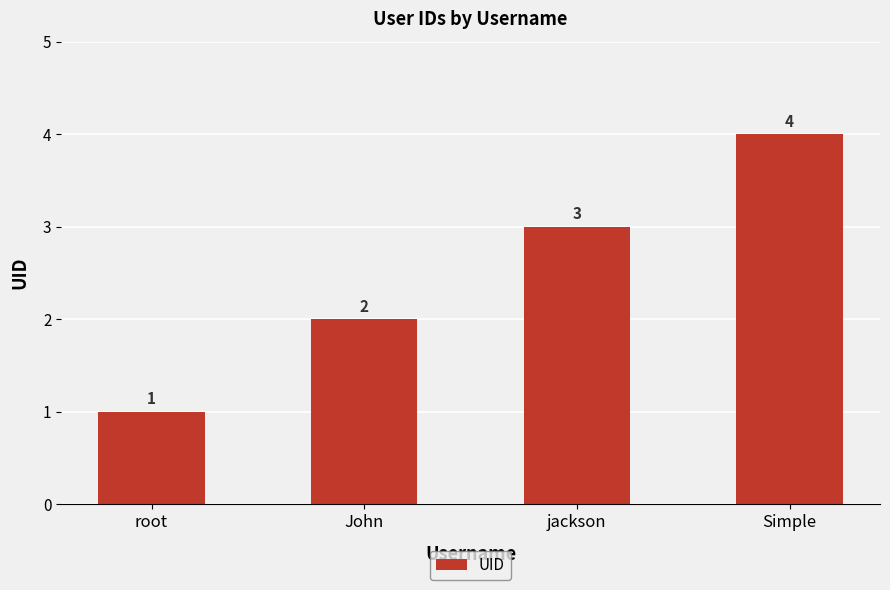

What is the difference between the second highest and minimum values?

2